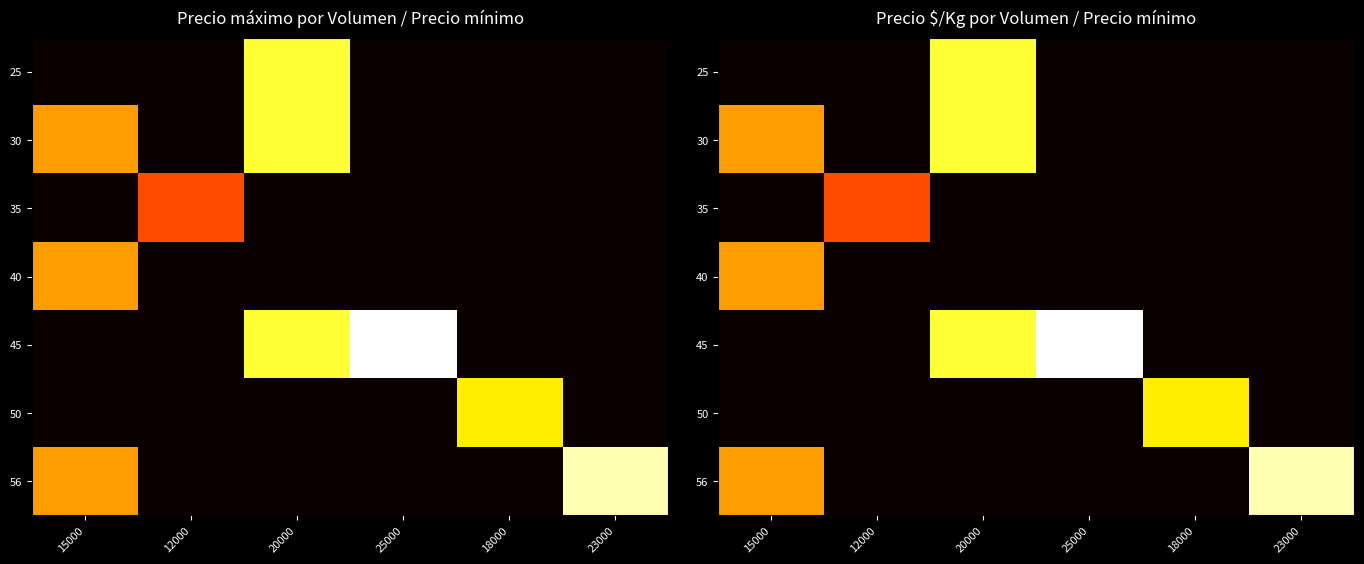

List the labels in order of 50 value, smallest first.

15000, 12000, 20000, 25000, 23000, 18000